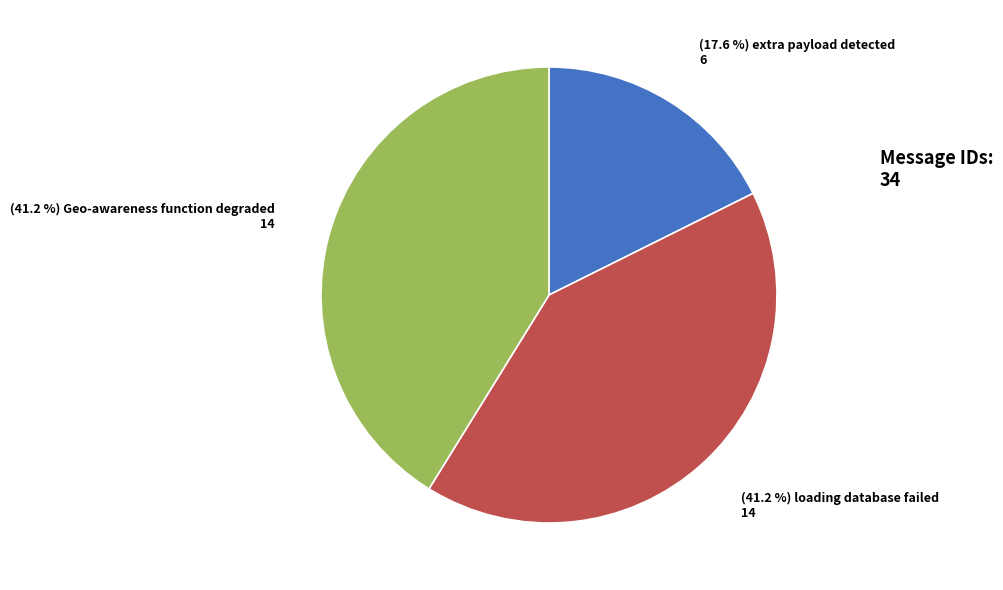

Does any single category account for the majority?

No